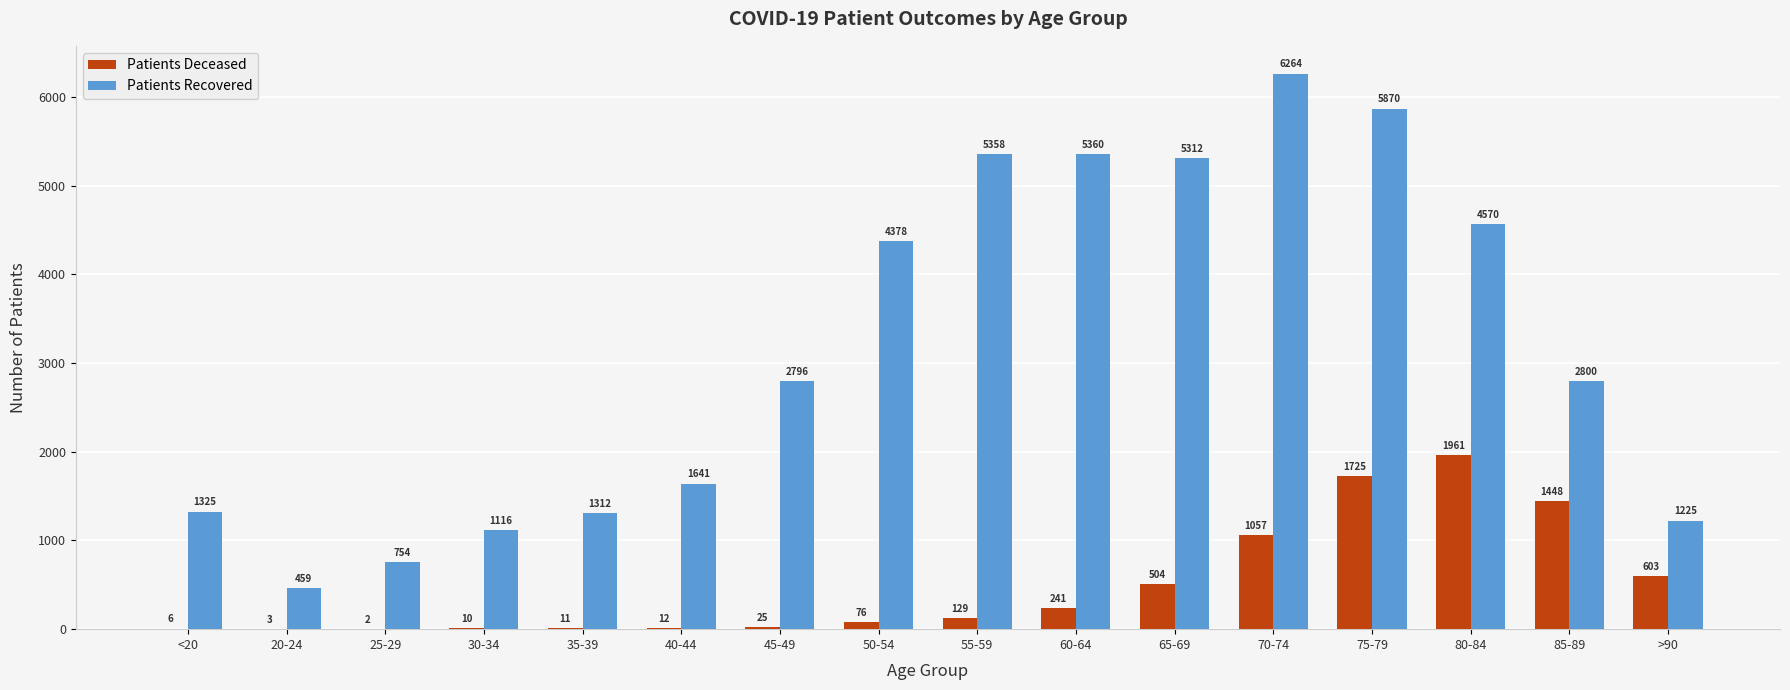

What is the greatest value displayed?

6264